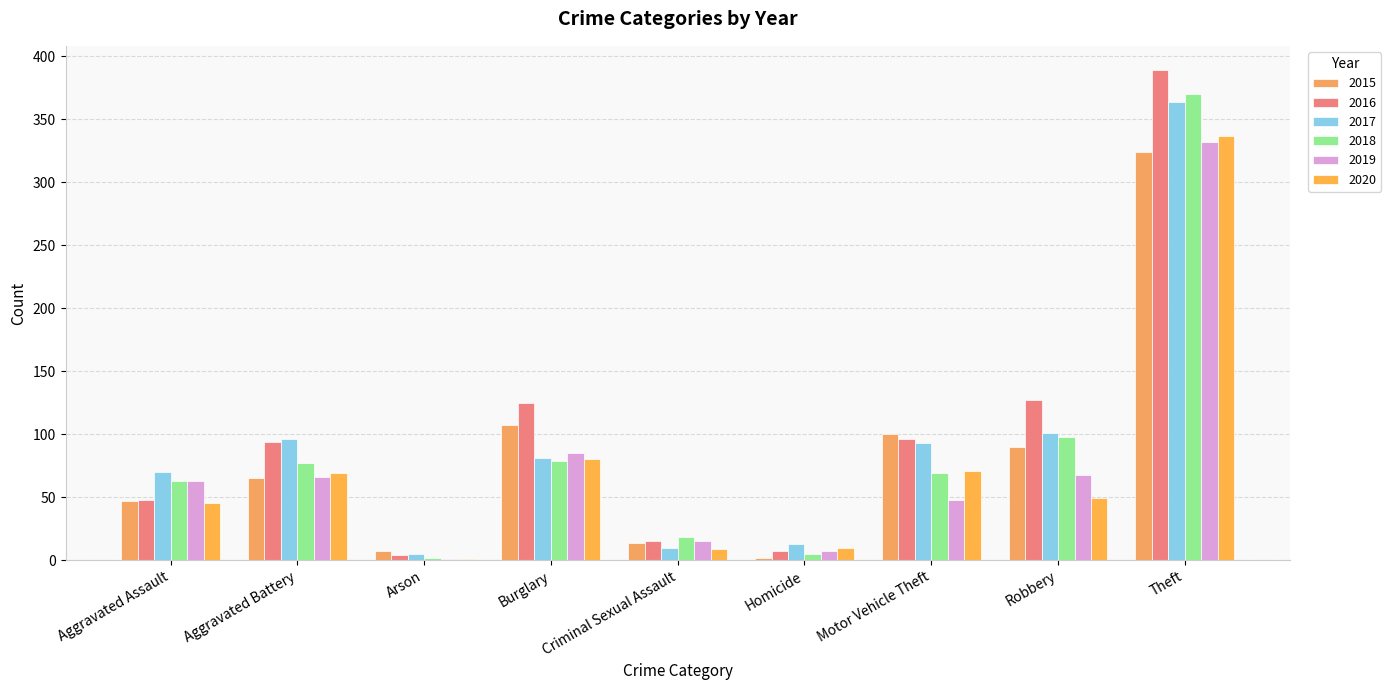

Reading left to right, extract all data points from this chart.

2015: 47	65	7	107	14	2	100	90	324
2016: 48	94	4	125	15	7	96	127	389
2017: 70	96	5	81	10	13	93	101	364
2018: 63	77	2	79	18	5	69	98	370
2019: 63	66	1	85	15	7	48	68	332
2020: 45	69	1	80	9	10	71	49	337